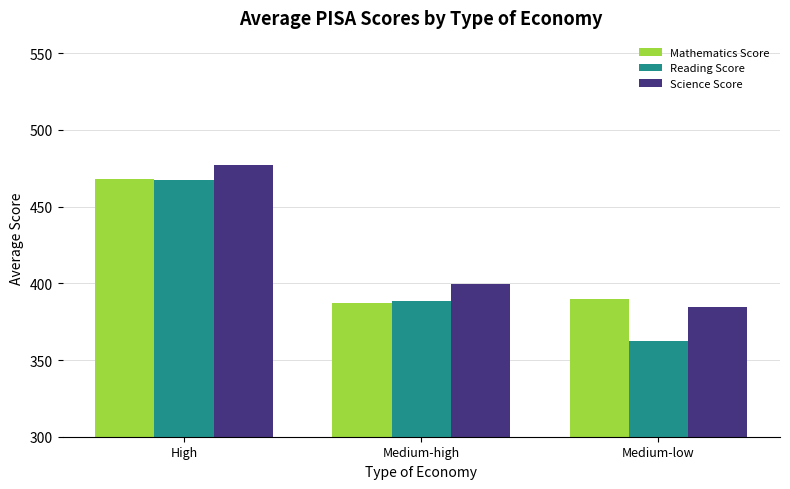

Which series has the widest spread of values?

Reading Score